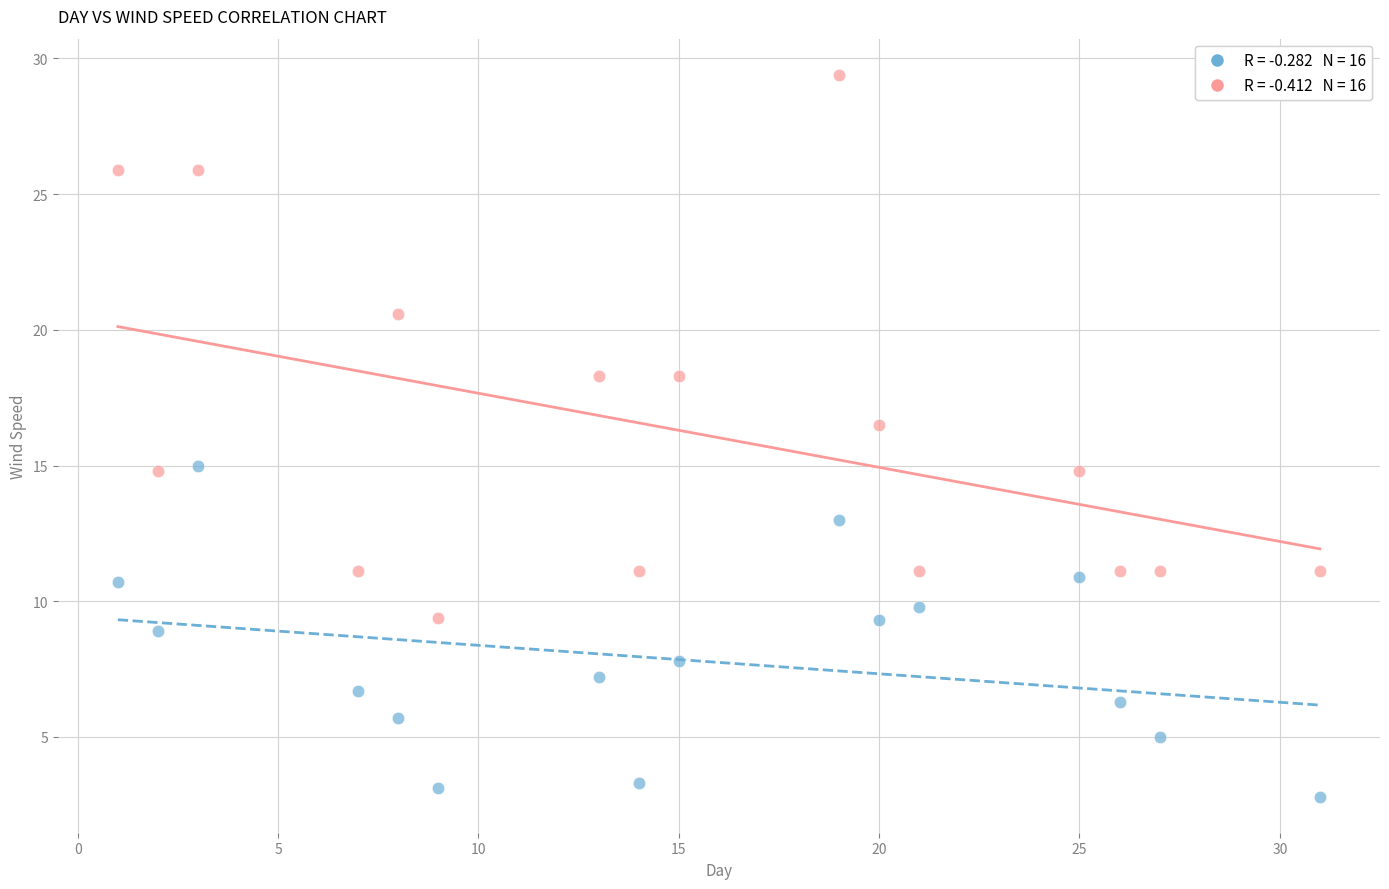

Across all data points, what is the range of Y values (max minus min)?

26.6